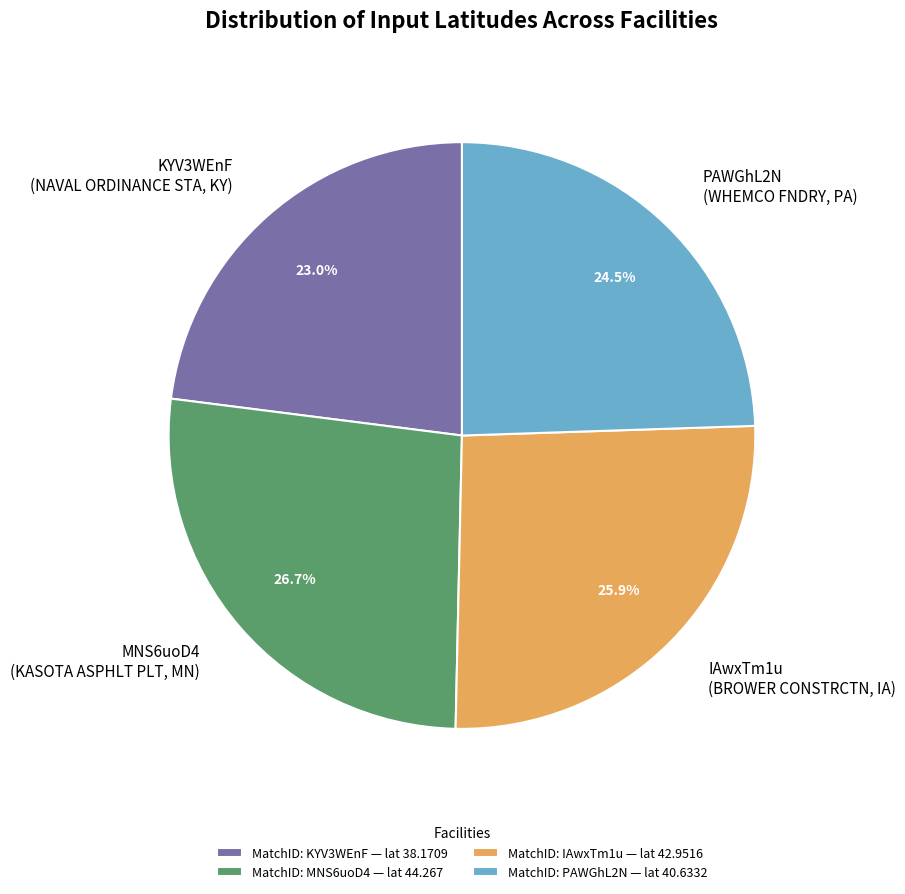

Combined, what portion of the pie is IAwxTm1u (BROWER CONSTRCTN, IA) and PAWGhL2N (WHEMCO FNDRY, PA)?

50.3%